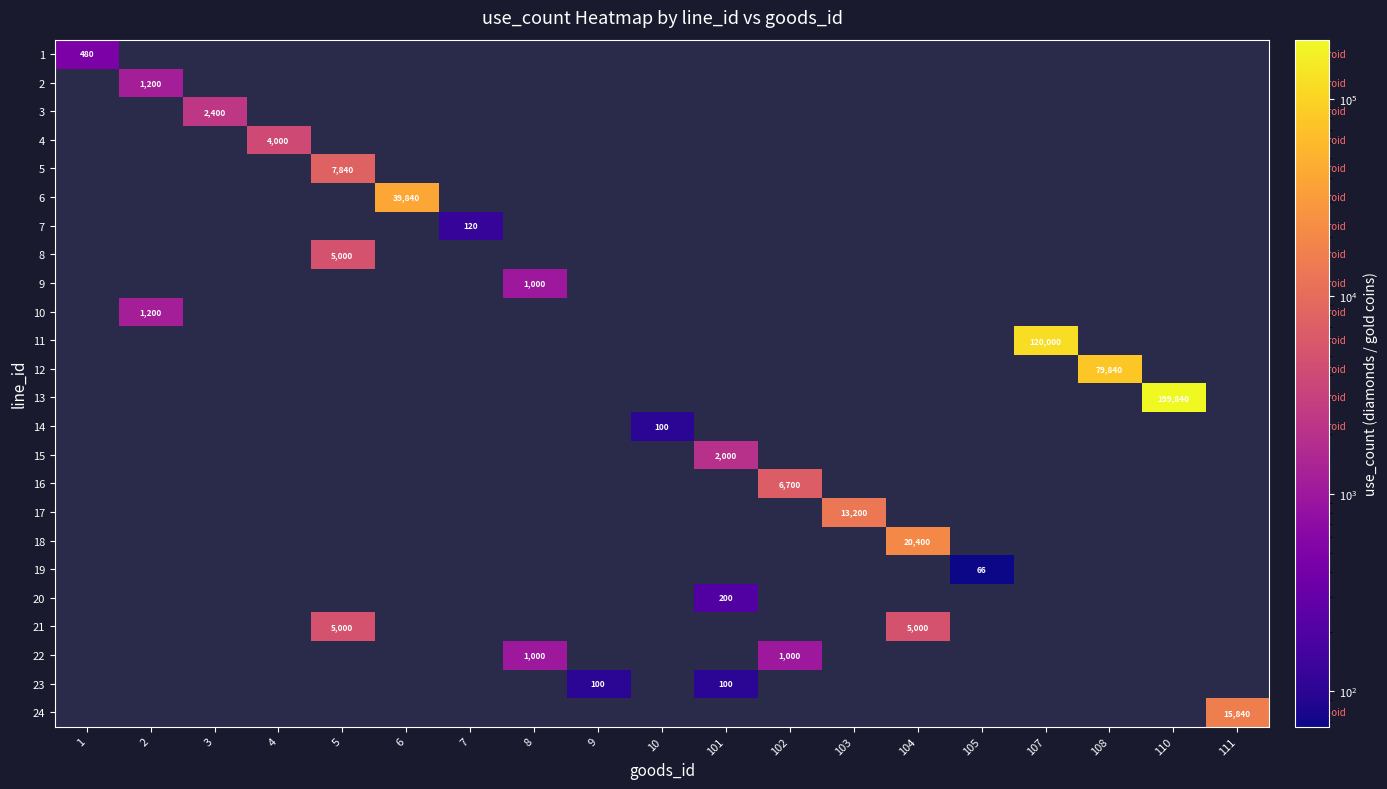

List the labels in order of 10 value, smallest first.

1, 2, 3, 4, 5, 6, 7, 8, 9, 10, 101, 102, 103, 104, 105, 107, 108, 110, 111